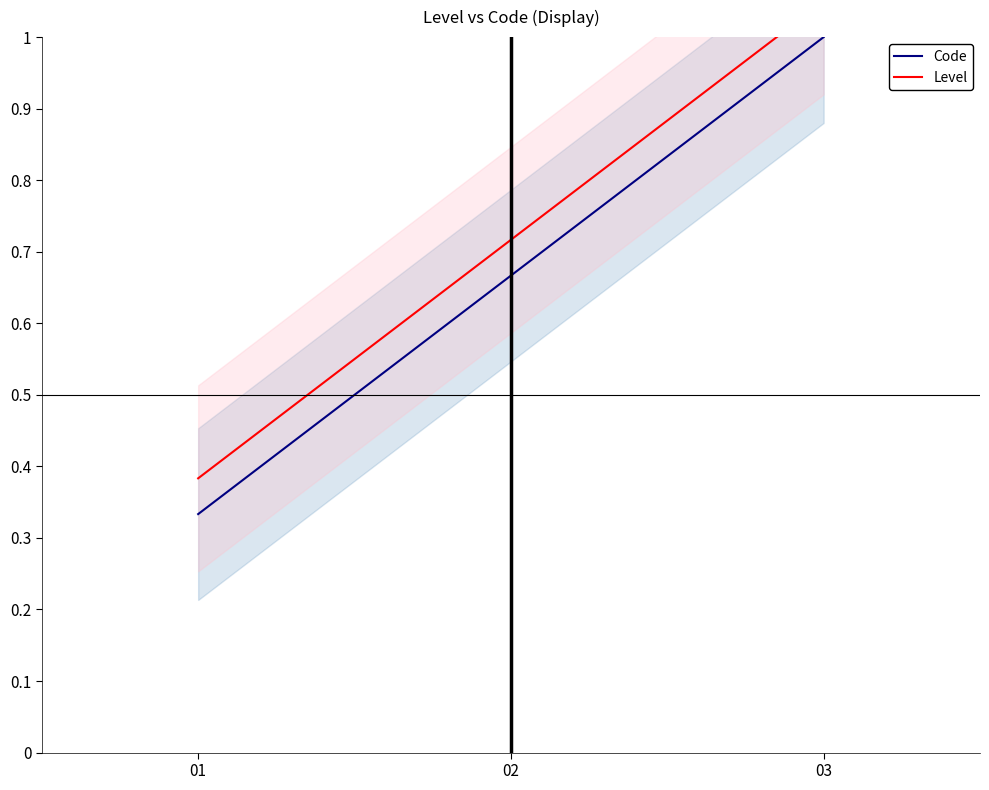

How many series are shown in this chart?

2